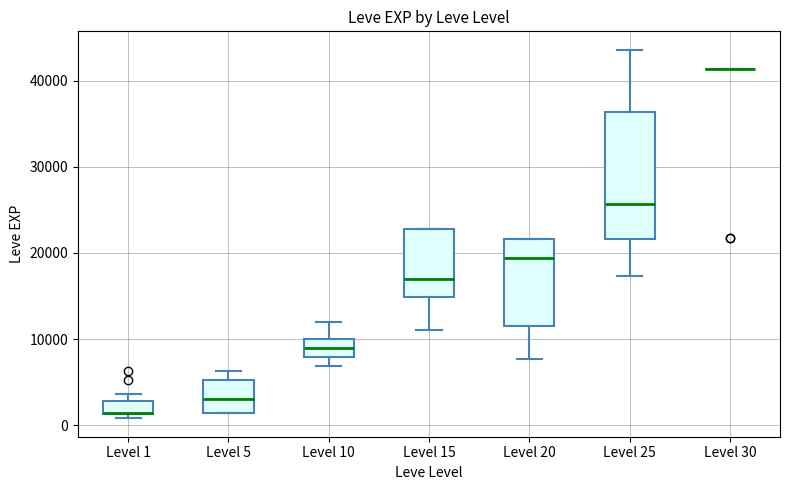

Reading left to right, read every box against the y-axis: the position of its median line, the range the box covers, and the ends of its whiskers. The values are not printed on the chart, so give them approximately, as read against the axis.

Level 1: median 1000 (drawn on the box's lower edge), box 1000 to 3000, whiskers 1000 (just below the box's lower edge) to 4000
Level 5: median 3000, box 1000 to 5000, whiskers 1000 to 6000
Level 10: median 9000, box 8000 to 10000, whiskers 7000 to 12000
Level 15: median 17000, box 15000 to 23000, whiskers 11000 to 23000
Level 20: median 19000, box 12000 to 22000, whiskers 8000 to 22000
Level 25: median 26000, box 22000 to 36000, whiskers 17000 to 44000
Level 30: box collapsed to a line at 41000, whiskers 41000 to 41000